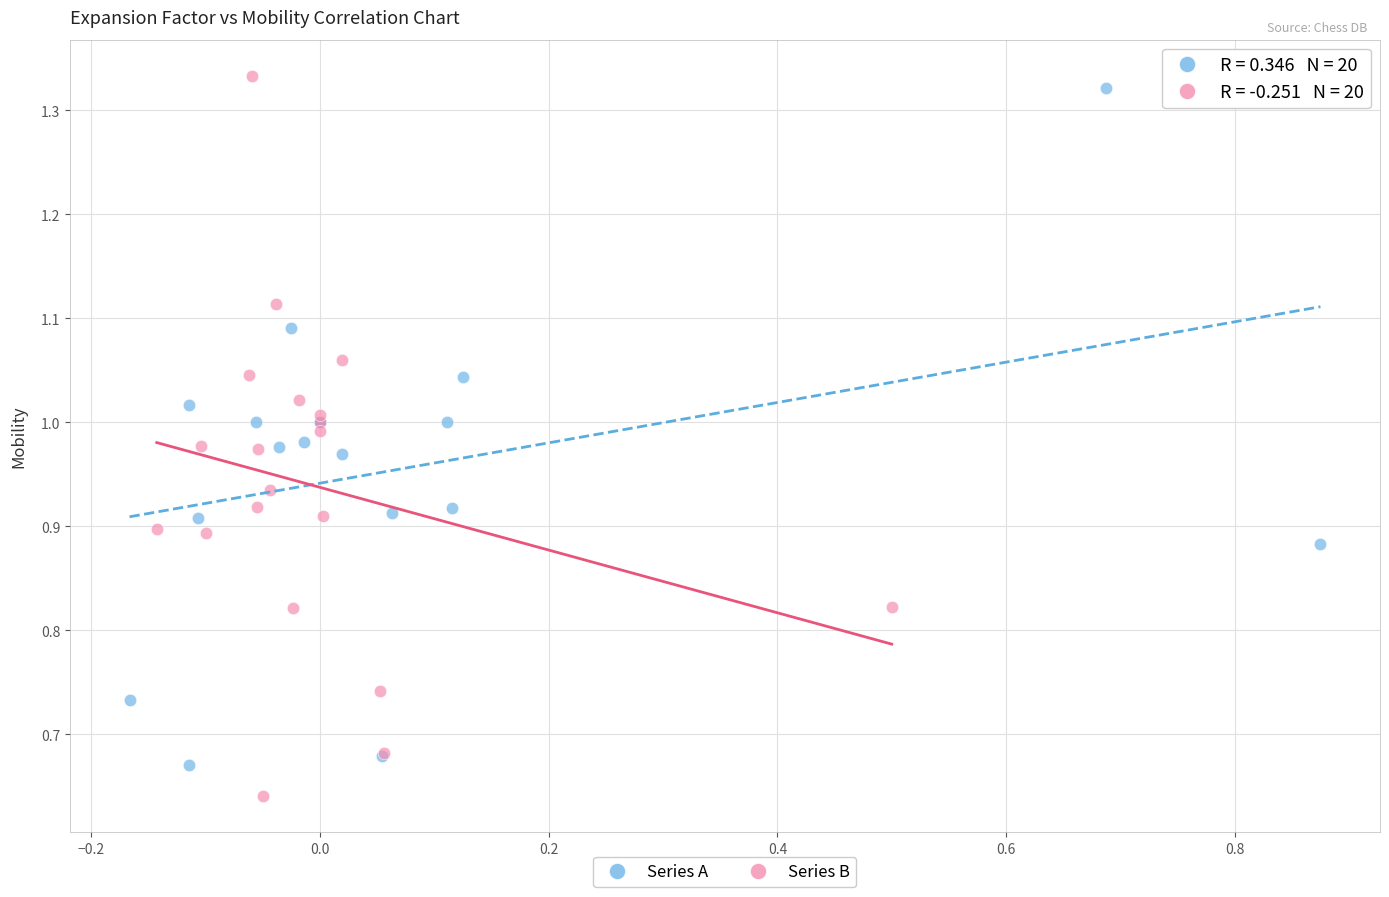

Which series contains the lowest Y value?

Series B